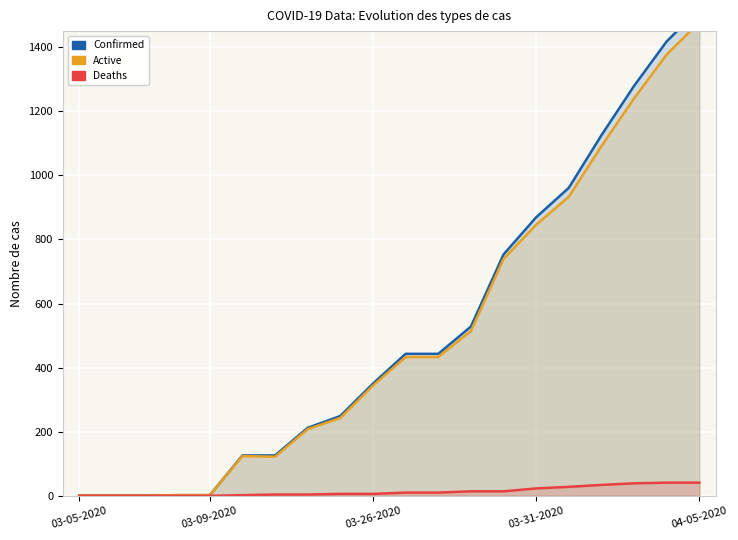

How many data points in Active are less than 433?

10